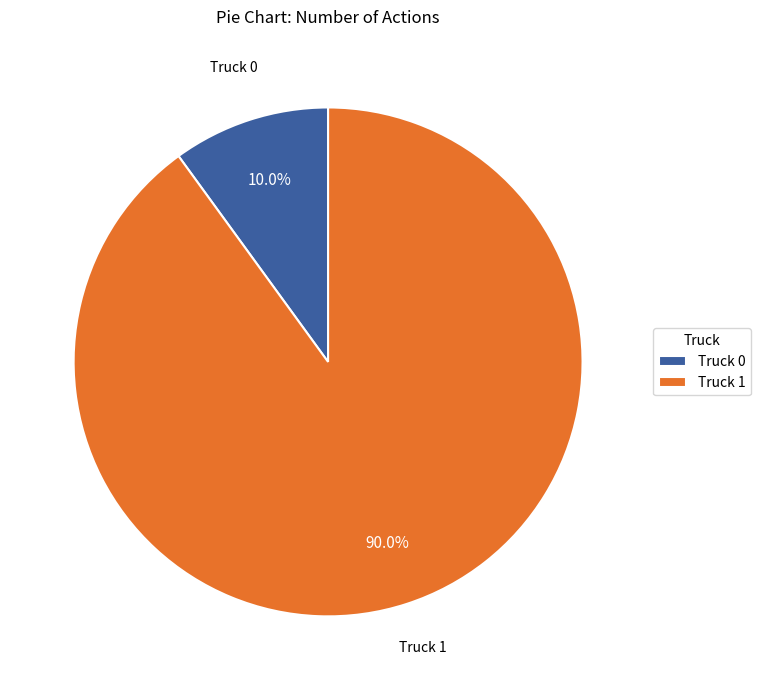

Which slice is the largest?

Truck 1